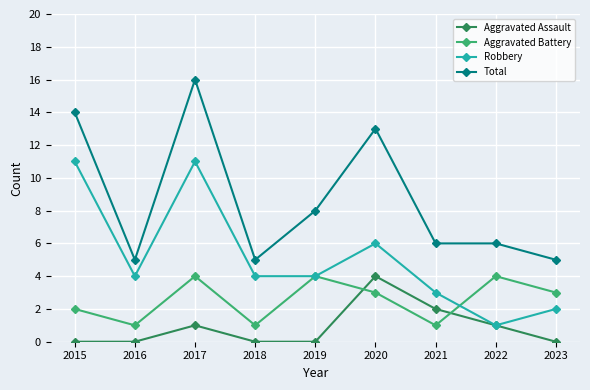

At 2016, list the series in order from largest to smallest.

Total, Robbery, Aggravated Battery, Aggravated Assault